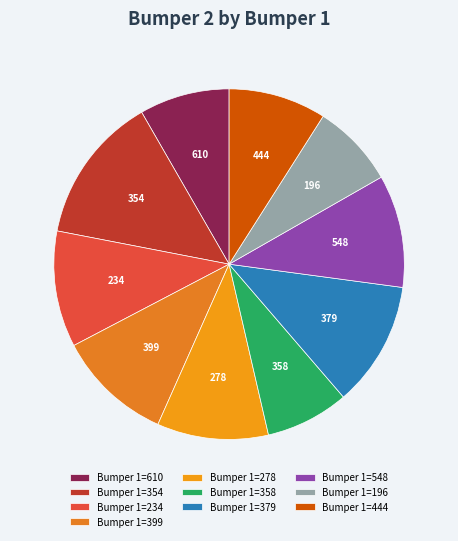

Is there a majority slice in this chart?

No